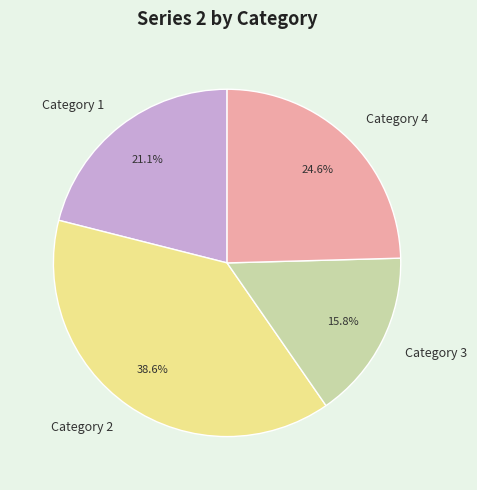

To the nearest percent, what is the combined percentage of Category 4 and Category 2?

63%